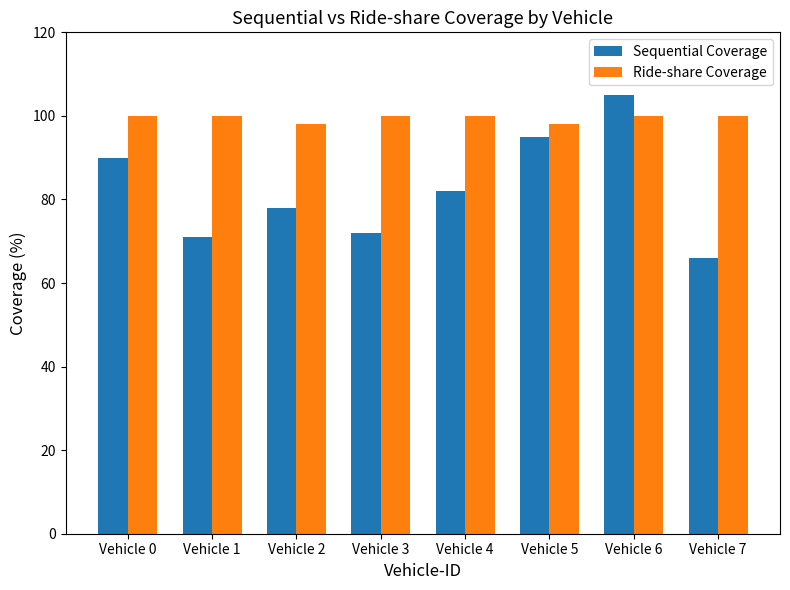

What are all the series names shown in the legend?

Sequential Coverage, Ride-share Coverage